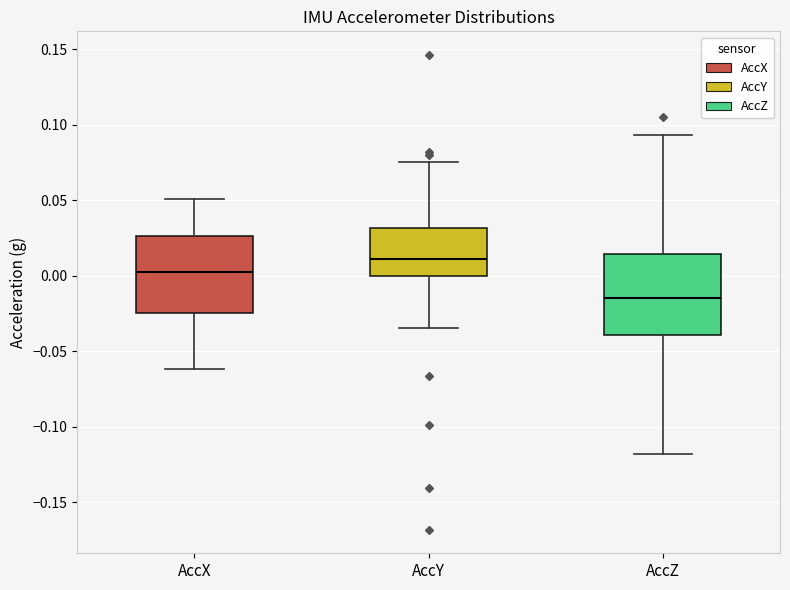

Reading left to right, read every box against the y-axis: the position of its median line, the range the box covers, and the ends of its whiskers. The values are not printed on the chart, so give them approximately, as read against the axis.

AccX: median 0.005, box -0.025 to 0.025, whiskers -0.060 to 0.050
AccY: median 0.010, box 0.000 to 0.030, whiskers -0.035 to 0.075
AccZ: median -0.015, box -0.040 to 0.015, whiskers -0.120 to 0.095